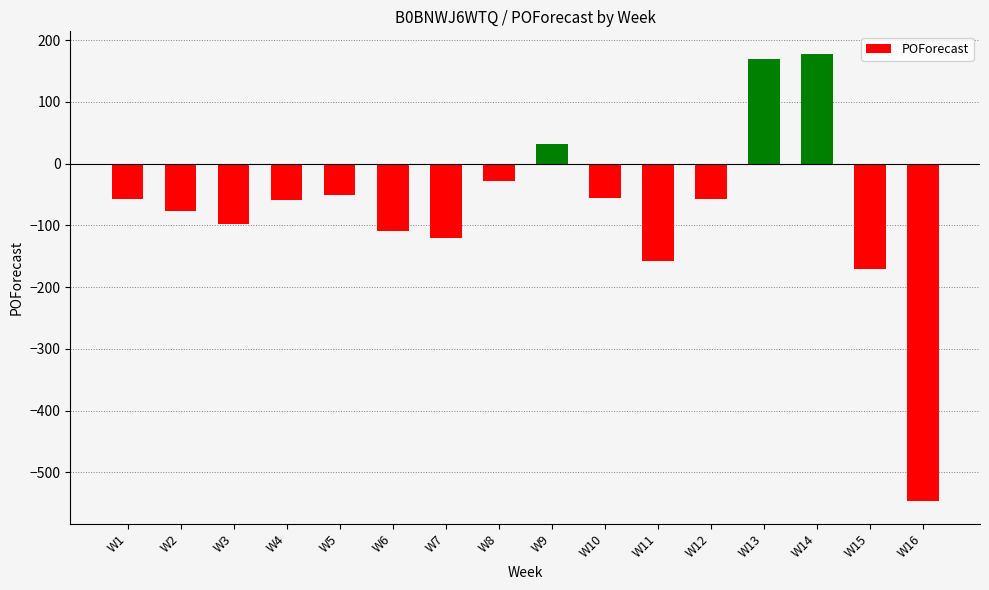

The chart shows a value of -547 at W16. True or false?

True